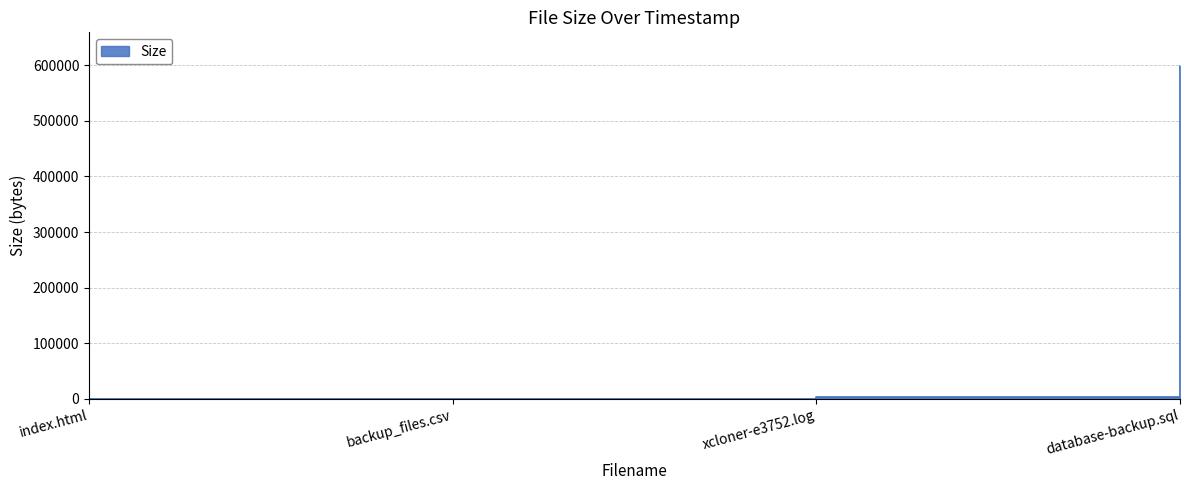

Does the chart display data point markers on the line(s)?

No